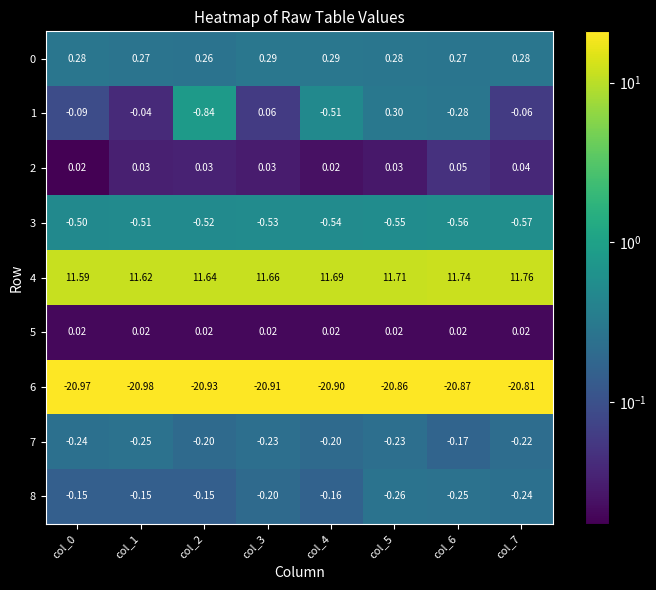

Reading left to right, what are all the values shown in this chart?

0: col_0=0.3	col_1=0.3	col_2=0.3	col_3=0.3	col_4=0.3	col_5=0.3	col_6=0.3	col_7=0.3
1: col_0=-0.1	col_1=-0.0	col_2=-0.8	col_3=0.1	col_4=-0.5	col_5=0.3	col_6=-0.3	col_7=-0.1
2: col_0=0.0	col_1=0.0	col_2=0.0	col_3=0.0	col_4=0.0	col_5=0.0	col_6=0.1	col_7=0.0
3: col_0=-0.5	col_1=-0.5	col_2=-0.5	col_3=-0.5	col_4=-0.5	col_5=-0.6	col_6=-0.6	col_7=-0.6
4: col_0=11.6	col_1=11.6	col_2=11.6	col_3=11.7	col_4=11.7	col_5=11.7	col_6=11.7	col_7=11.8
5: col_0=0.0	col_1=0.0	col_2=0.0	col_3=0.0	col_4=0.0	col_5=0.0	col_6=0.0	col_7=0.0
6: col_0=-21.0	col_1=-21.0	col_2=-20.9	col_3=-20.9	col_4=-20.9	col_5=-20.9	col_6=-20.9	col_7=-20.8
7: col_0=-0.2	col_1=-0.2	col_2=-0.2	col_3=-0.2	col_4=-0.2	col_5=-0.2	col_6=-0.2	col_7=-0.2
8: col_0=-0.1	col_1=-0.1	col_2=-0.1	col_3=-0.2	col_4=-0.2	col_5=-0.3	col_6=-0.2	col_7=-0.2